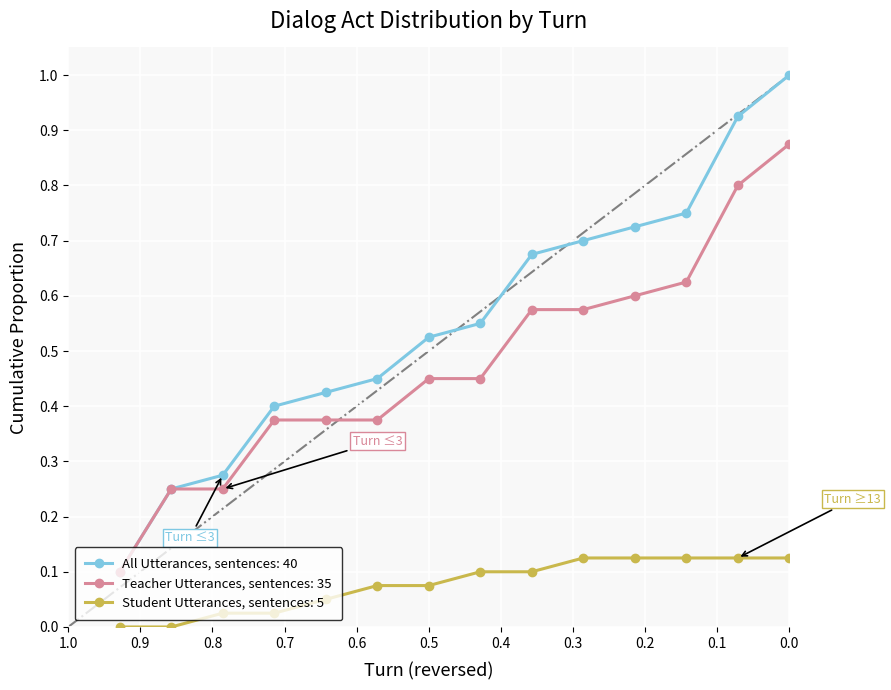

Does the chart display data point markers on the line(s)?

Yes